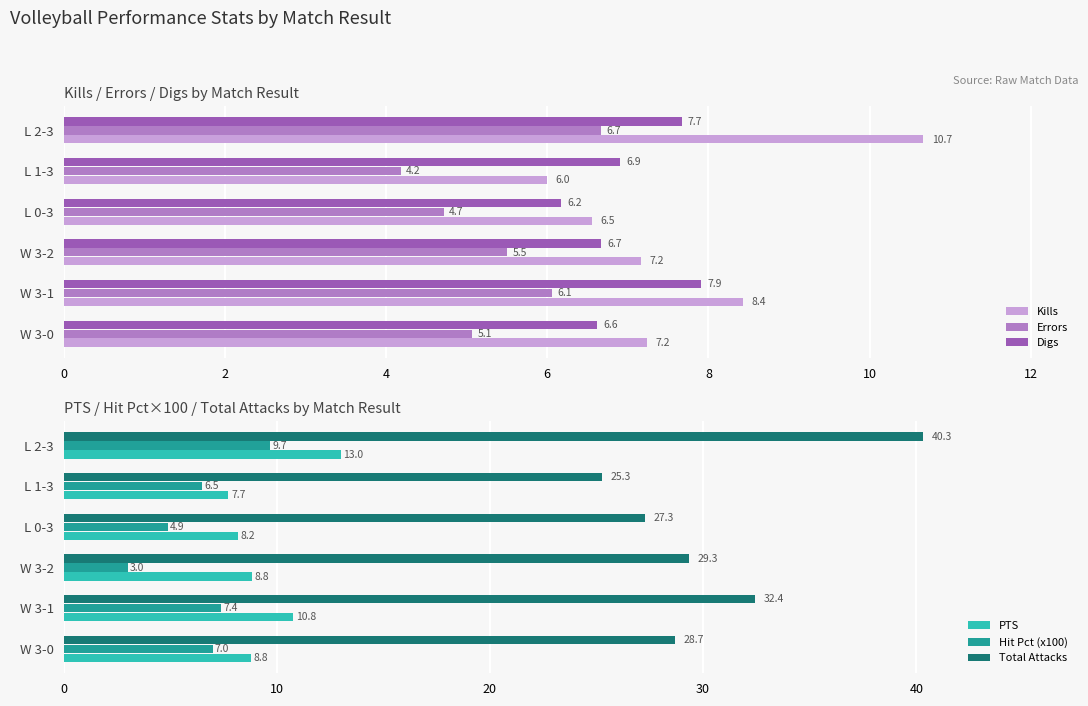

What is the difference between the maximum and minimum values in the Errors series?

2.5